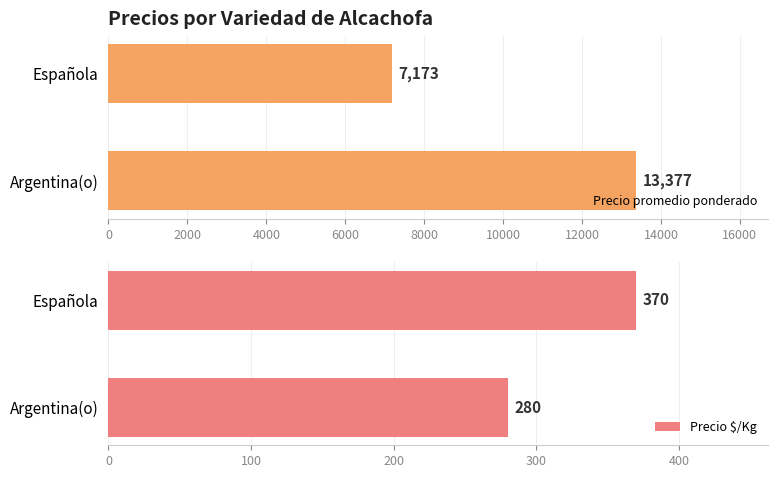

How many data points in Precio promedio ponderado are less than 13377?

1